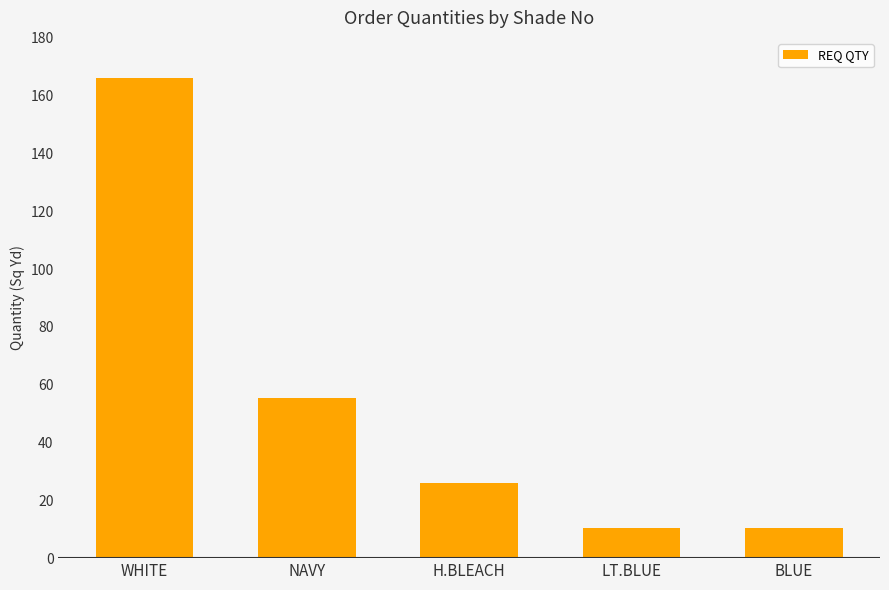

Approximately how many times larger is the value at H.BLEACH compared to NAVY?

0.5